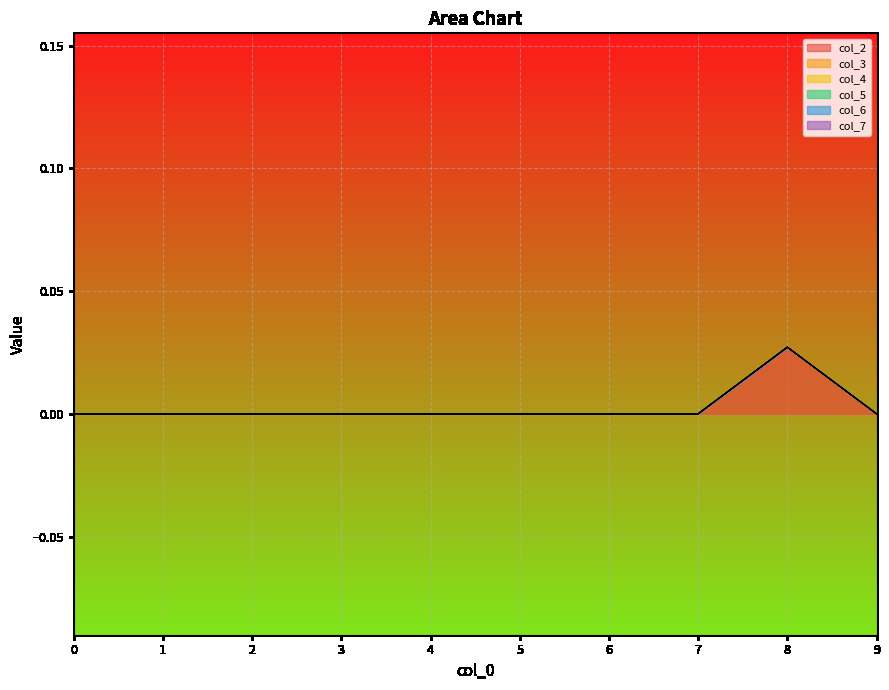

True or false: col_7 has more than 0 interior local peaks.

False